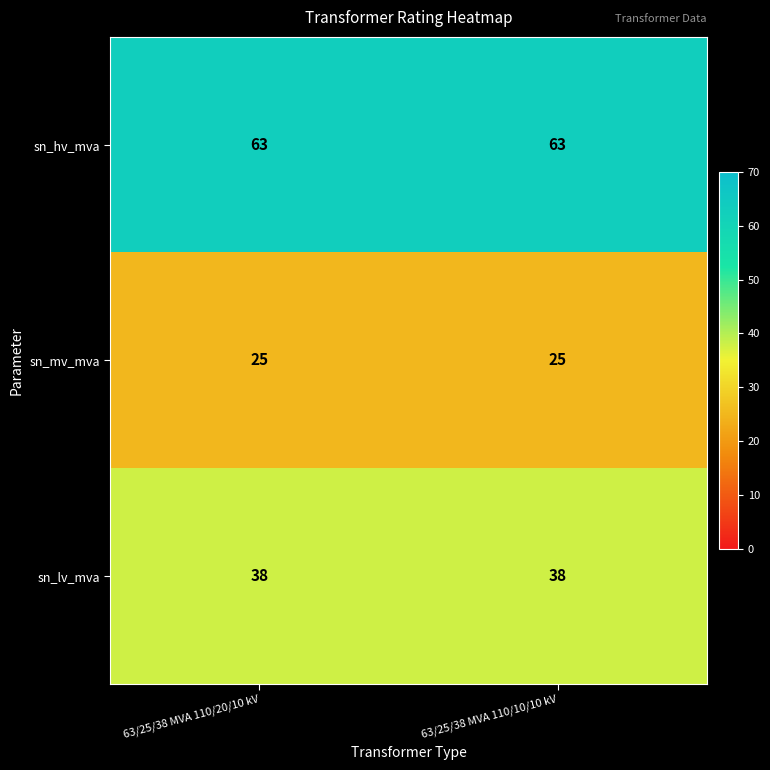

Rank the series by their average value, from highest to lowest.

sn_hv_mva, sn_lv_mva, sn_mv_mva